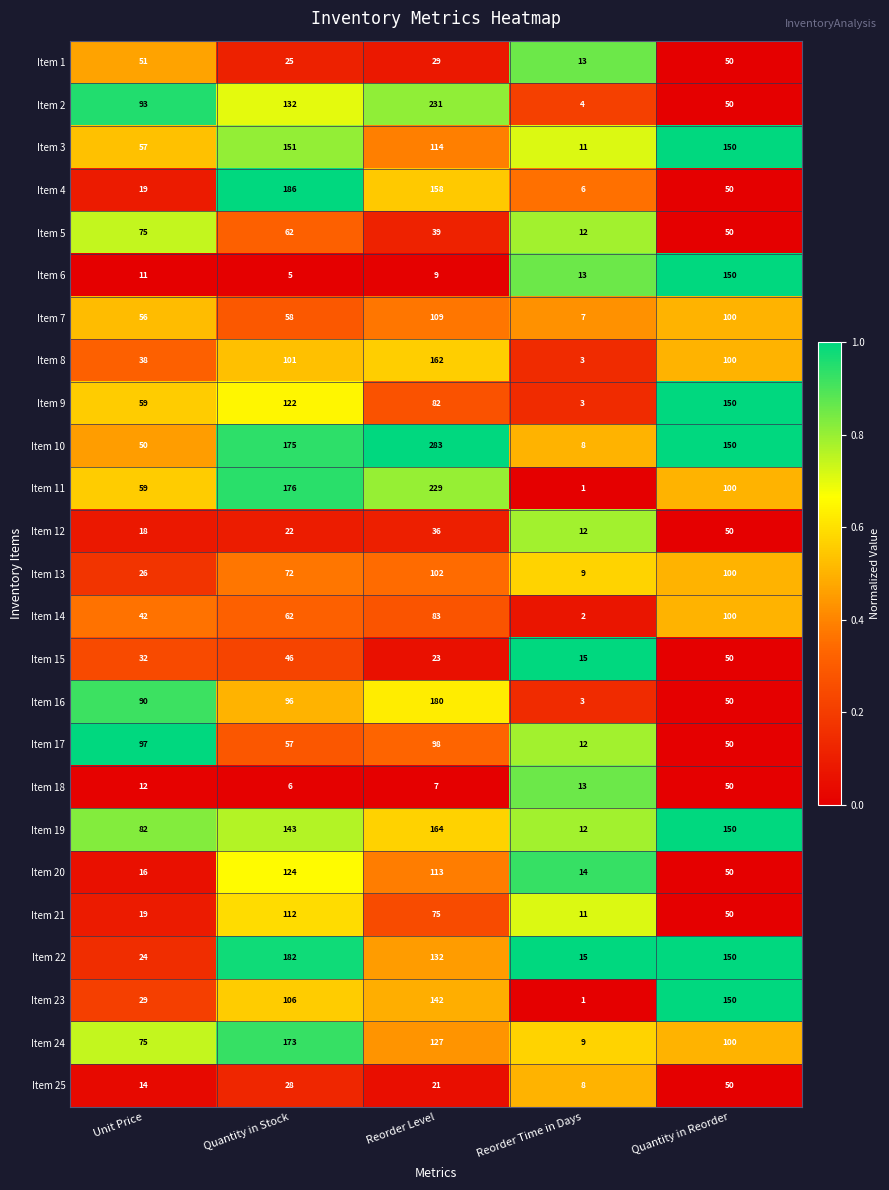

What is the maximum value for Item 22?

182